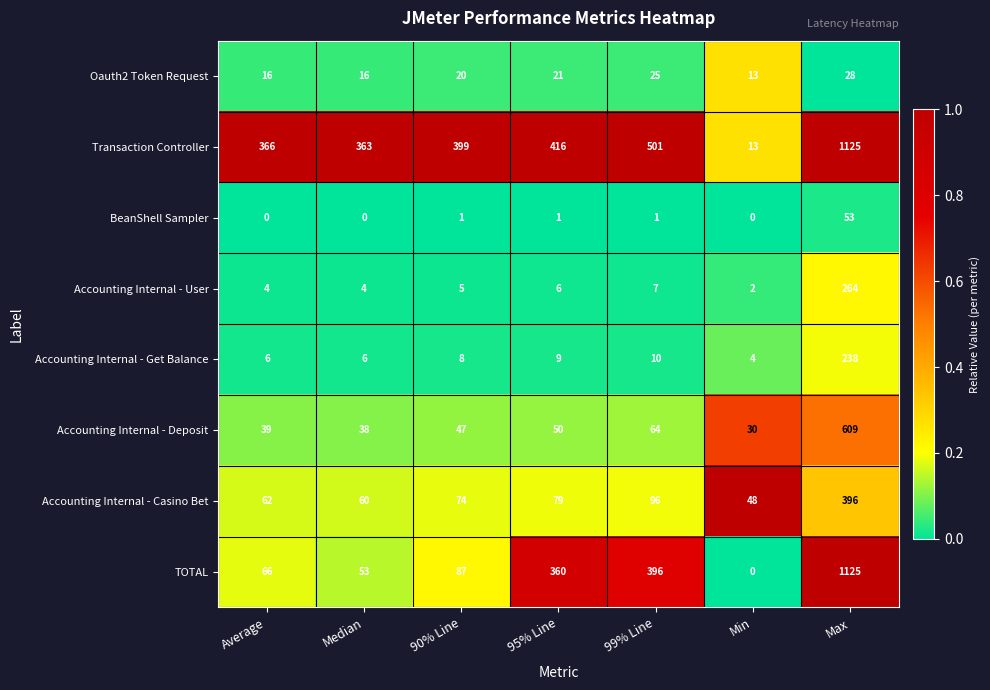

What is the greatest value displayed?

1125